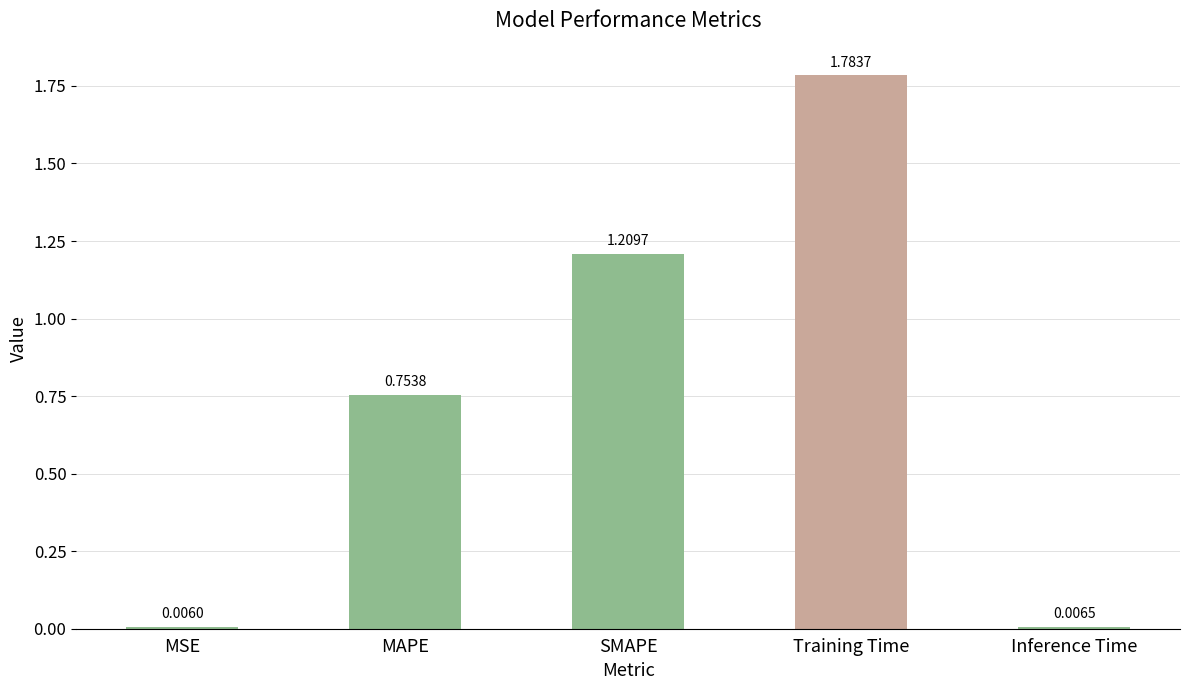

Are the bars grouped side by side (vs. stacked)?

No